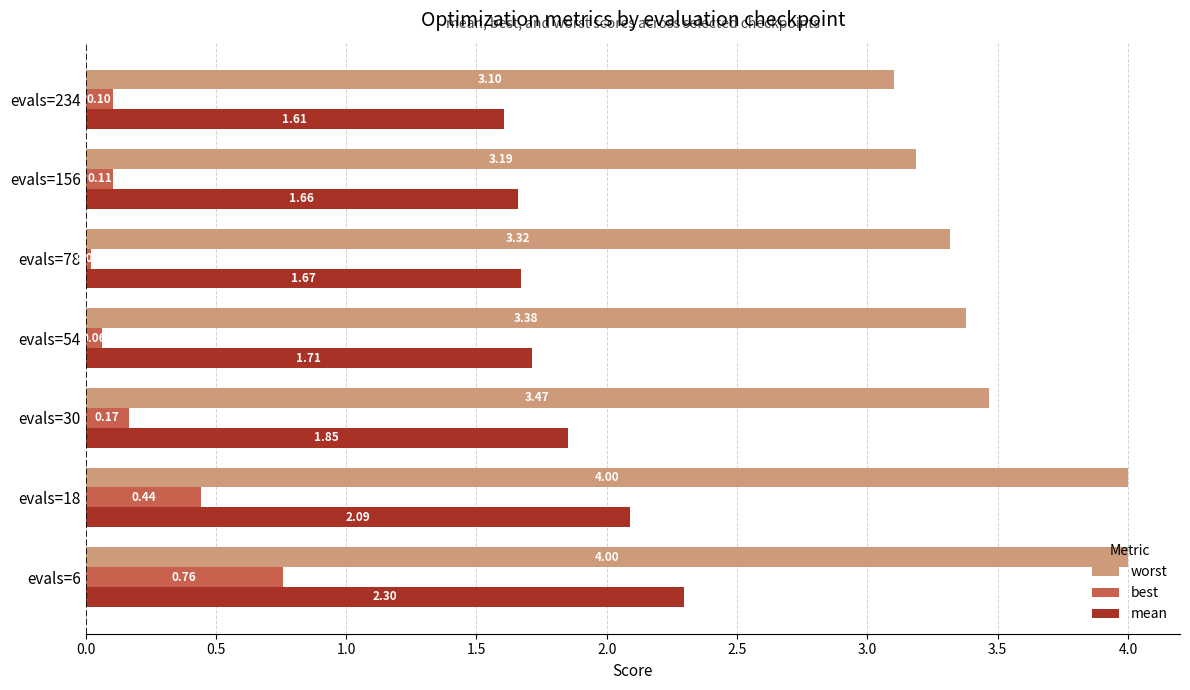

Rank the series at evals=234 from highest to lowest value.

worst, mean, best